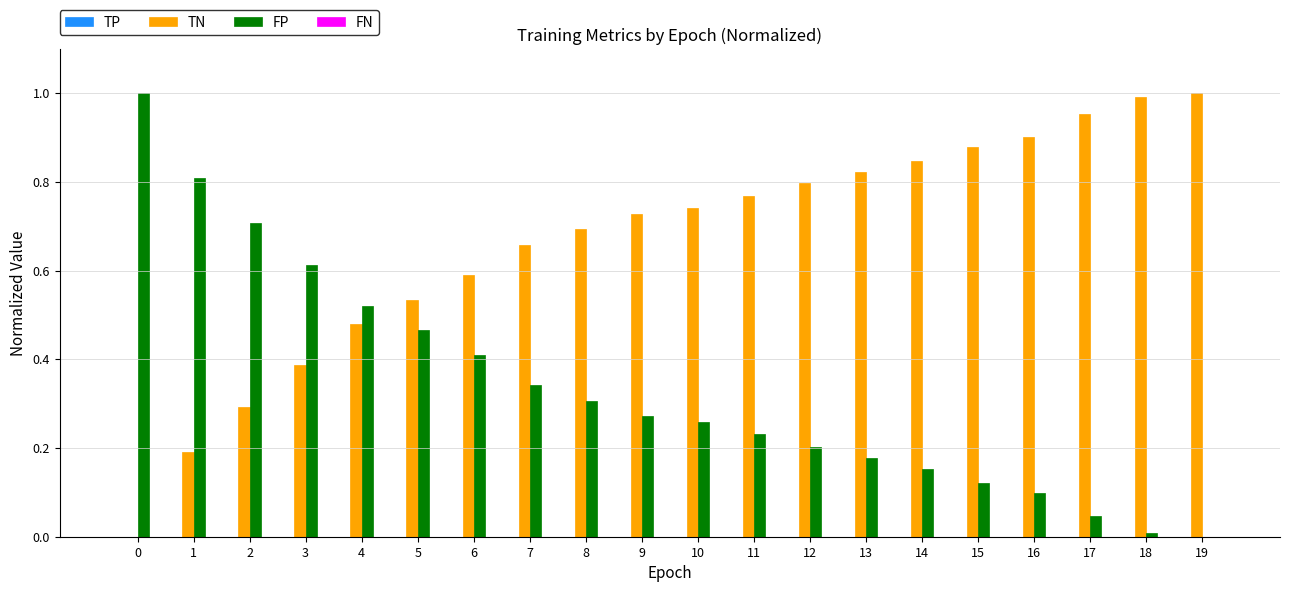

Is the value of TN at 4 greater than the value of FP at 2?

No